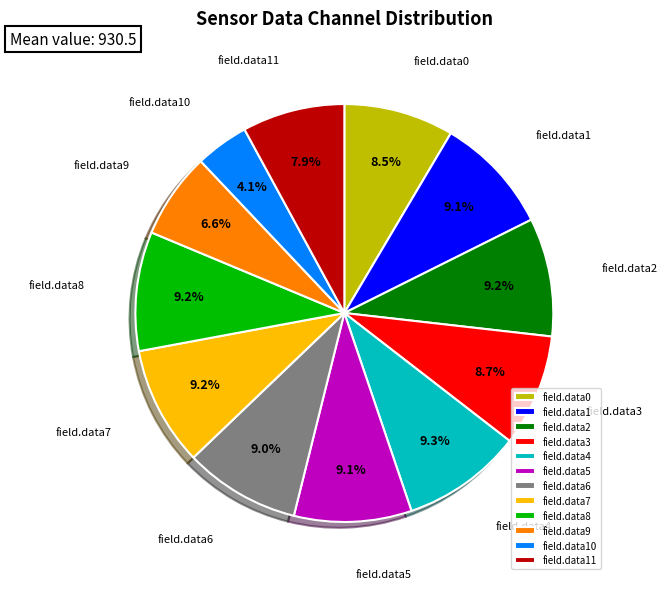

What percentage is the field.data7 slice, to the nearest percent?

9%